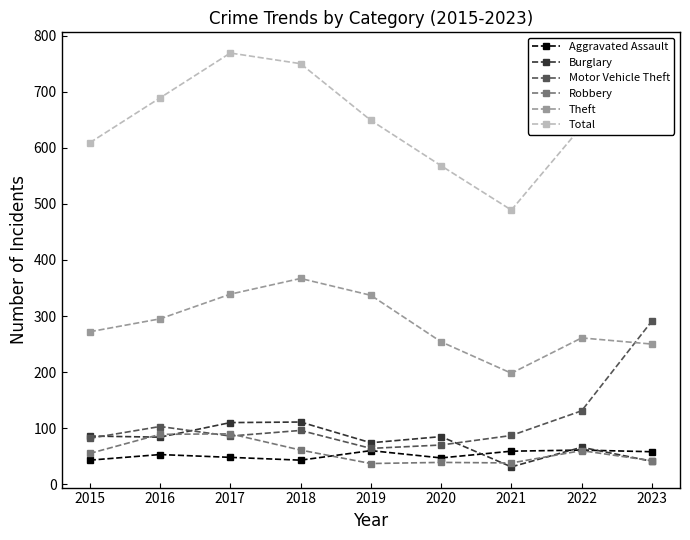

How many categories are shown in the chart?

9